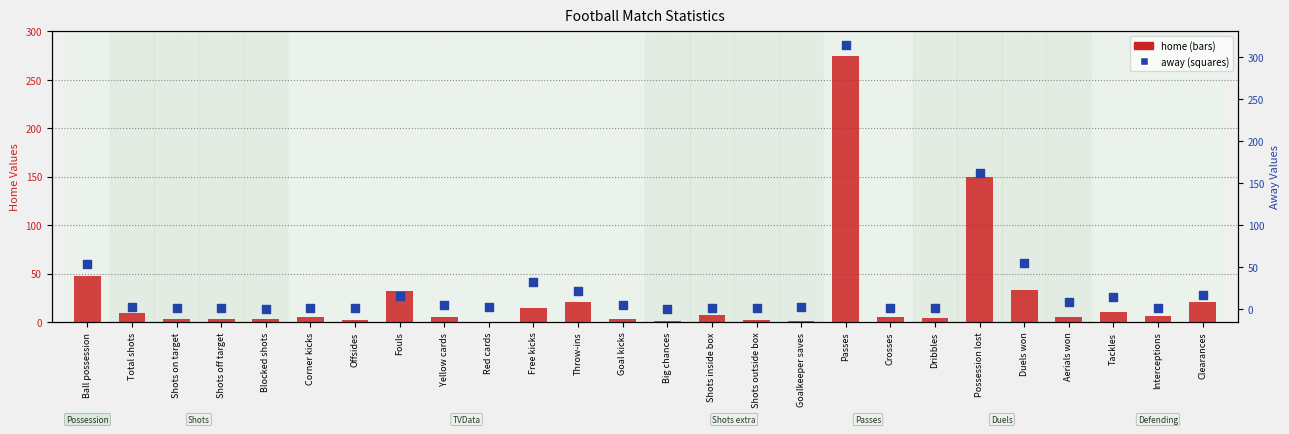

At which category is the sum across all series the highest?

Passes